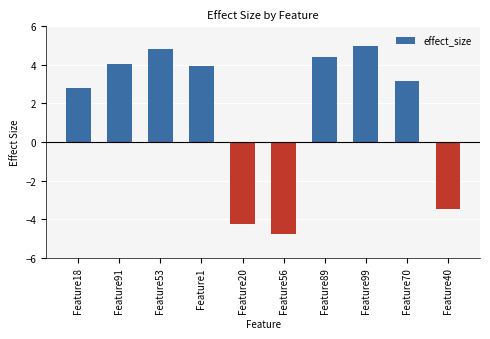

Reading left to right, transcribe all the data shown in this chart.

2.8	4.0	4.8	4.0	-4.3	-4.8	4.4	5.0	3.2	-3.5